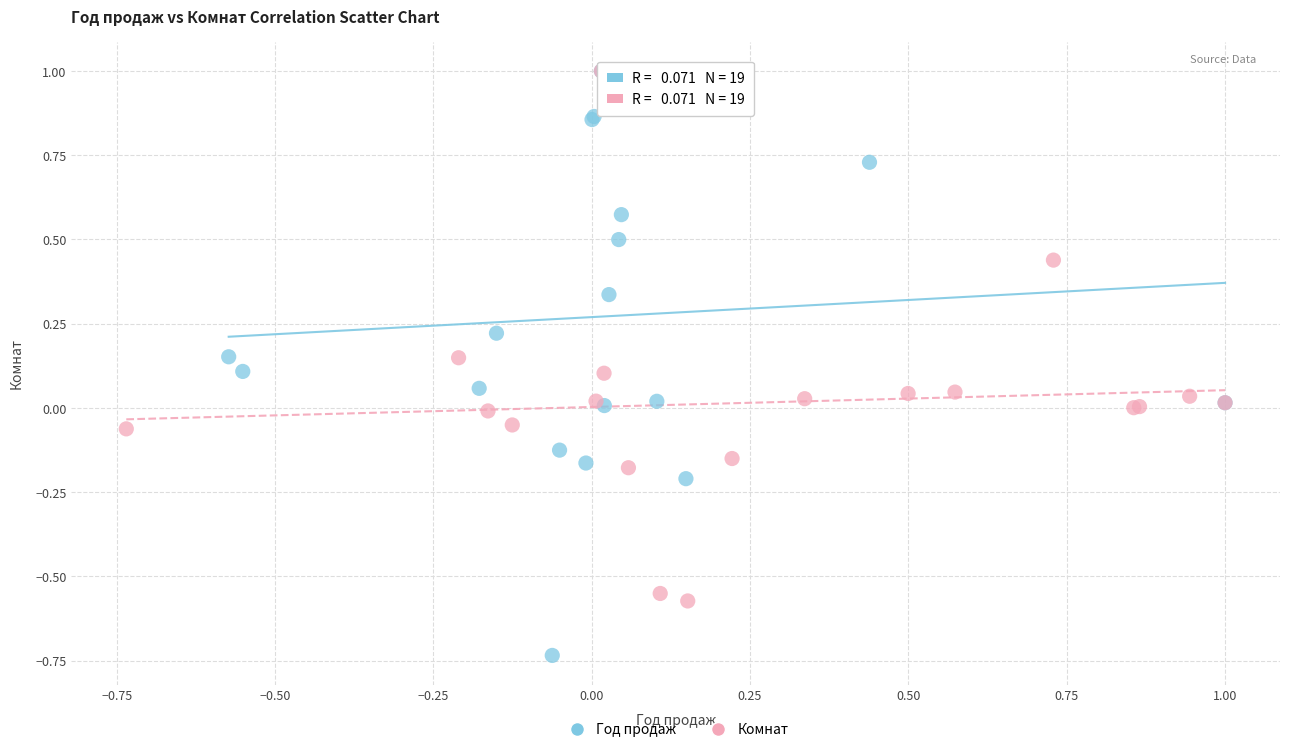

Which series has the largest Y range (max minus min)?

Год продаж